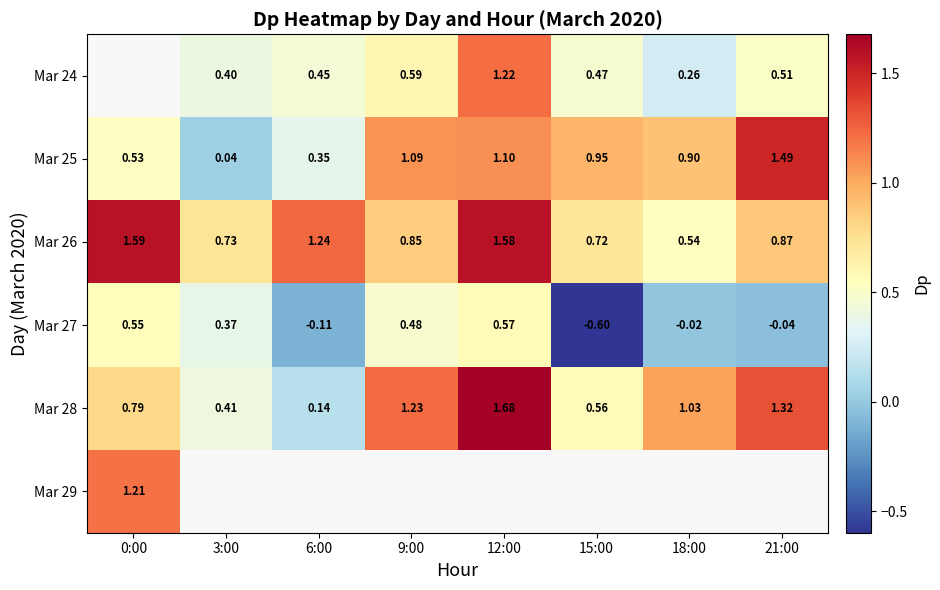

Is the value of Mar 26 at 15:00 greater than the value of Mar 28 at 3:00?

Yes